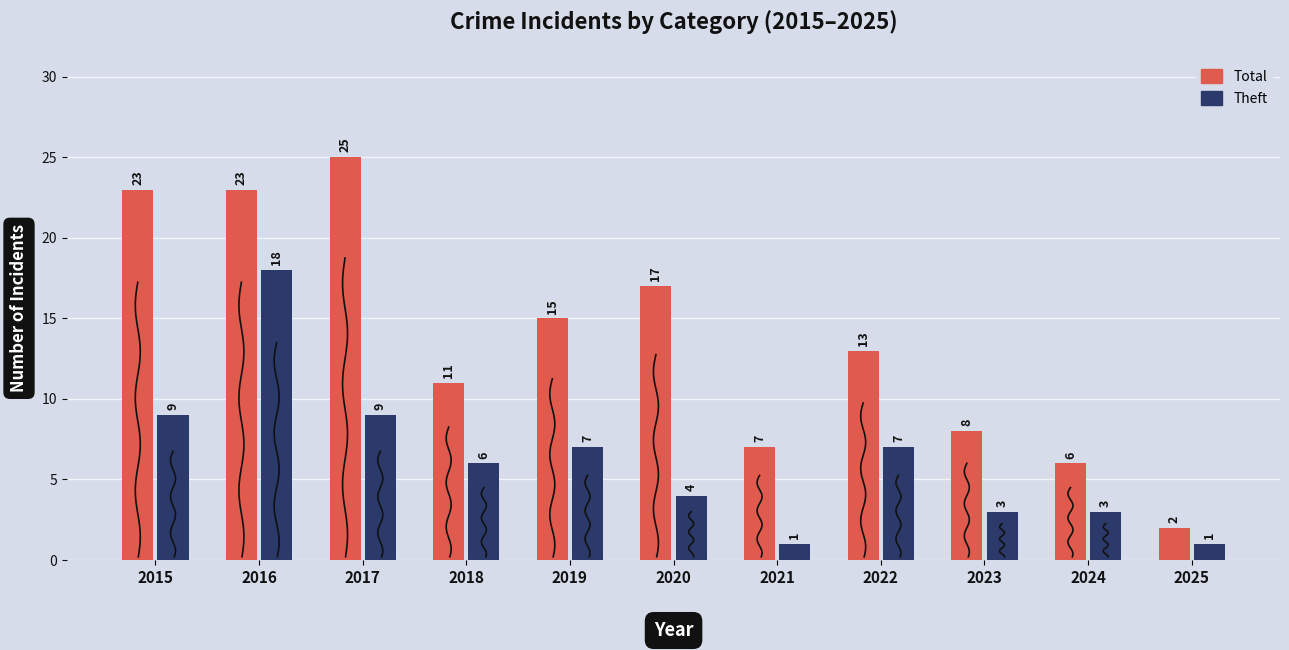

At 2020, list the series in order from smallest to largest.

Theft, Total